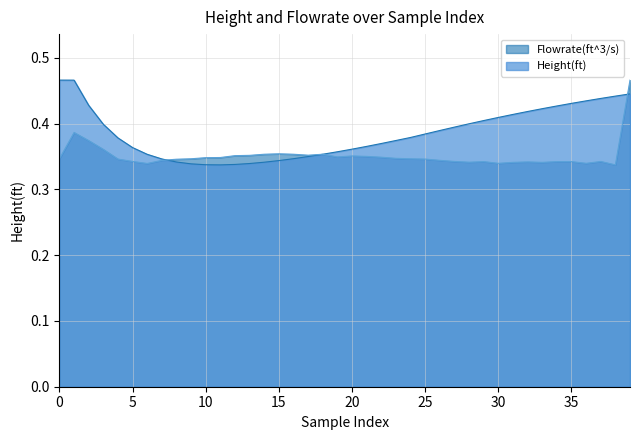

Which series has the widest spread of values?

Height(ft)